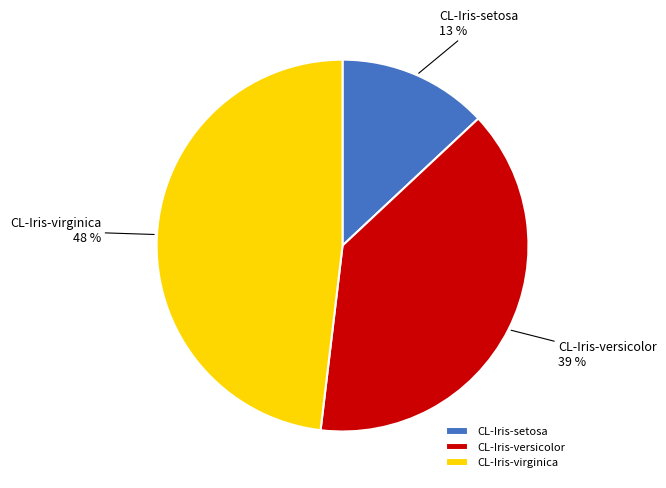

Is it true that CL-Iris-virginica is 54% of the pie?

False